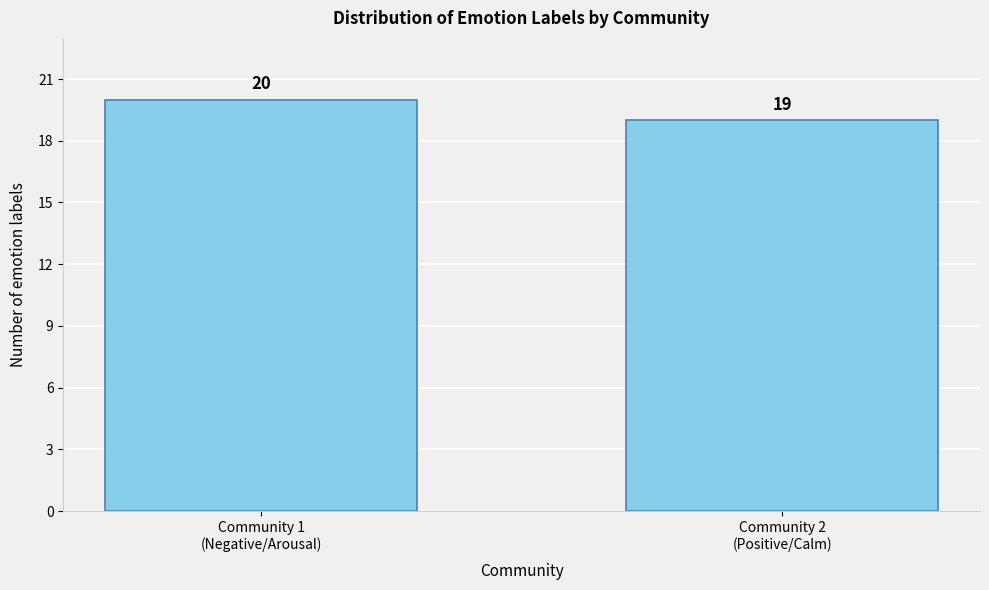

Reading left to right, extract all data points from this chart.

20	19